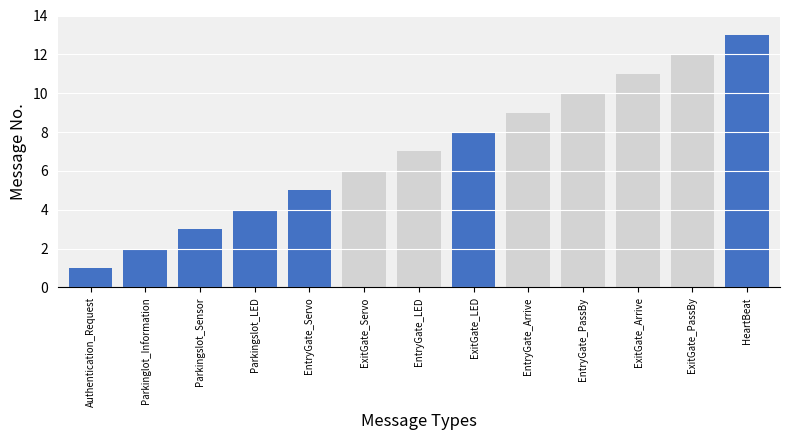

True or false: the data shows 4 at HeartBeat.

False